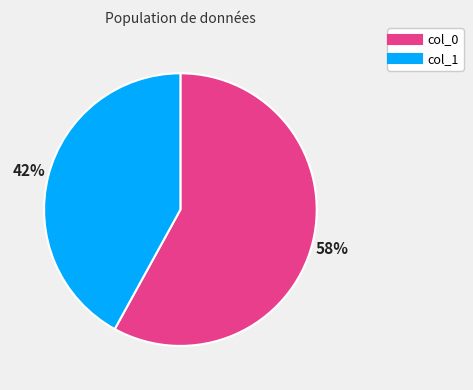

To the nearest percent, what is the difference between the col_1 and col_0 slice percentages?

16%